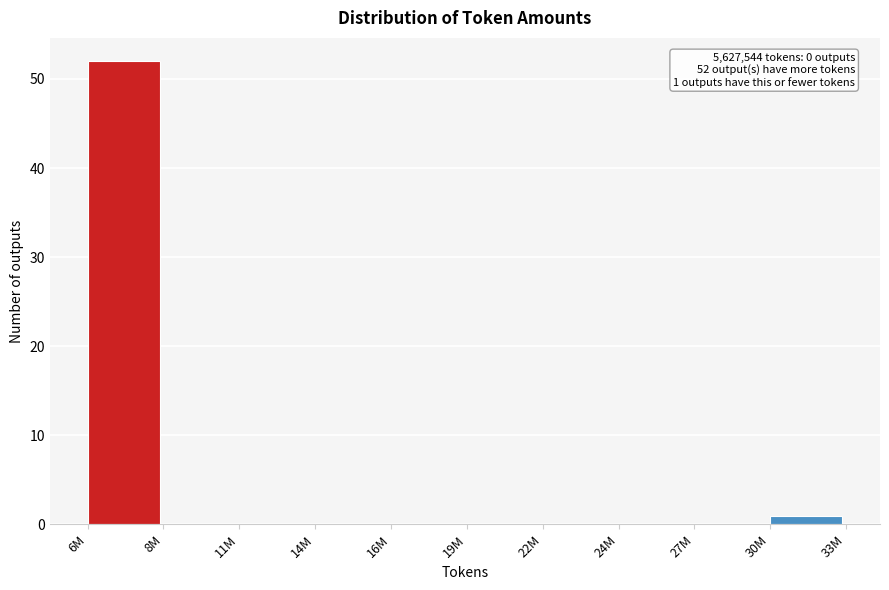

Reading left to right, what are all the values shown in this chart?

6M=52	8M=0	11M=0	14M=0	16M=0	19M=0	22M=0	24M=0	27M=0	30M=1